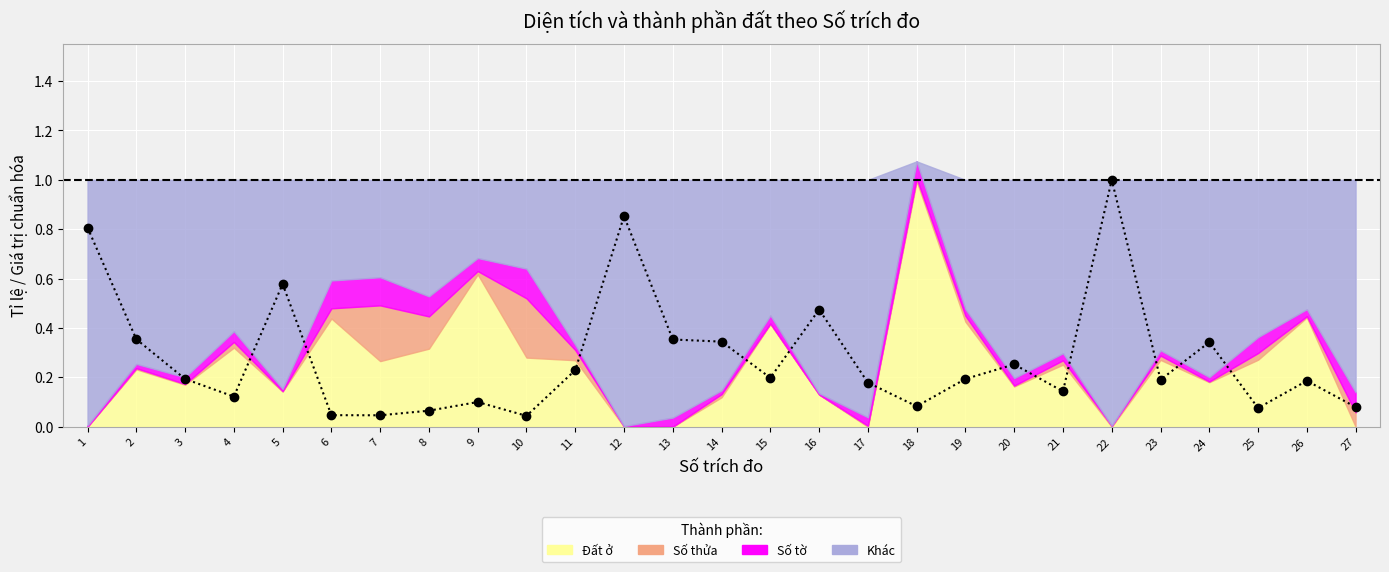

List the labels in order of value, smallest first.

10, 7, 6, 8, 25, 27, 18, 9, 4, 21, 17, 26, 23, 3, 19, 15, 11, 20, 24, 14, 13, 2, 16, 5, 1, 12, 22